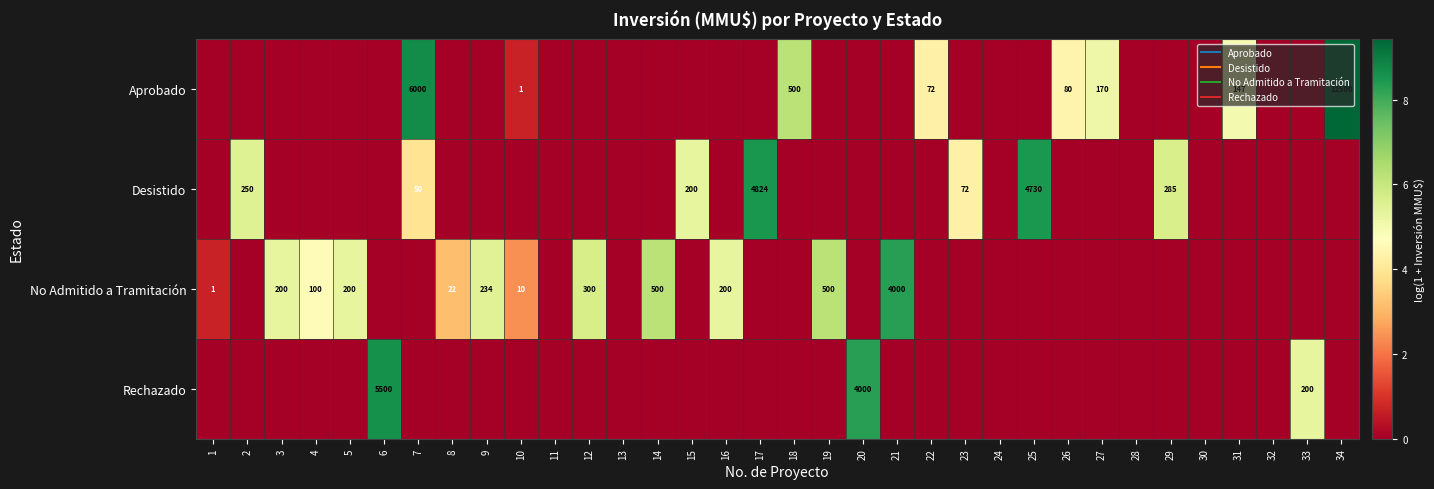

What is the total value across all series at 31?

5.0